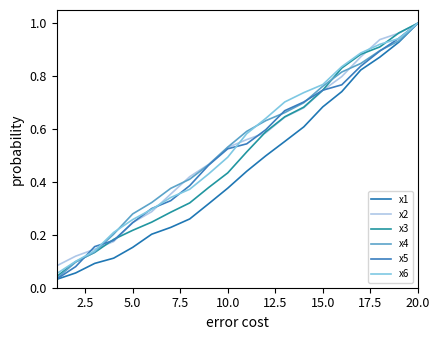

Reading left to right, transcribe all the data shown in this chart.

x1: 0.0	0.1	0.1	0.1	0.2	0.2	0.2	0.3	0.3	0.4	0.4	0.5	0.6	0.6	0.7	0.7	0.8	0.9	0.9	1.0
x2: 0.1	0.1	0.1	0.2	0.2	0.3	0.4	0.4	0.5	0.5	0.6	0.6	0.6	0.7	0.7	0.8	0.9	0.9	1.0	1.0
x3: 0.0	0.1	0.1	0.2	0.2	0.2	0.3	0.3	0.4	0.4	0.5	0.6	0.6	0.7	0.7	0.8	0.9	0.9	1.0	1.0
x4: 0.0	0.1	0.1	0.2	0.3	0.3	0.4	0.4	0.5	0.5	0.6	0.6	0.7	0.7	0.8	0.8	0.8	0.9	0.9	1.0
x5: 0.0	0.1	0.2	0.2	0.2	0.3	0.3	0.4	0.5	0.5	0.5	0.6	0.7	0.7	0.7	0.8	0.8	0.9	0.9	1.0
x6: 0.1	0.1	0.1	0.2	0.3	0.3	0.3	0.4	0.4	0.5	0.6	0.6	0.7	0.7	0.8	0.8	0.9	0.9	0.9	1.0